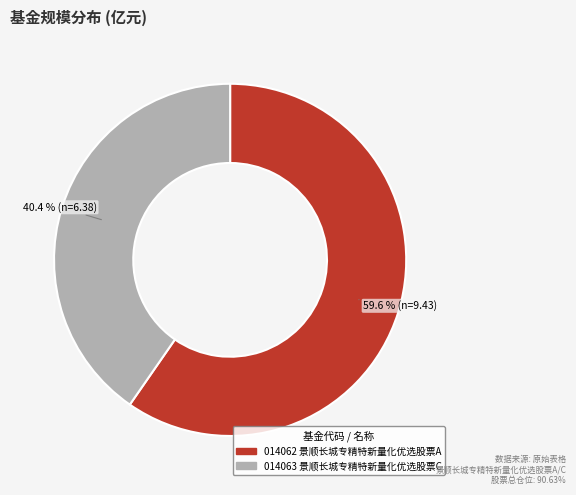

Is there a majority slice in this chart?

Yes